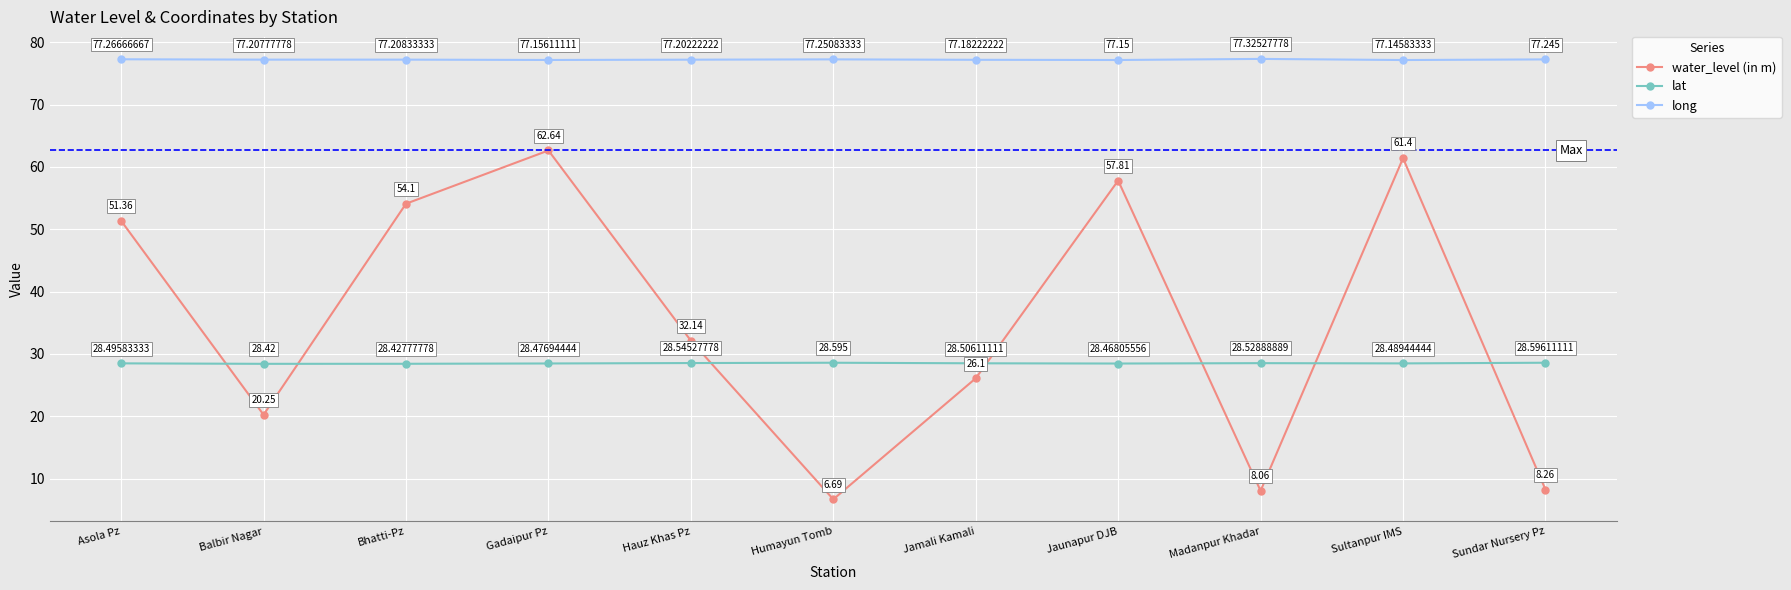

Which series has the widest spread of values?

water_level (in m)